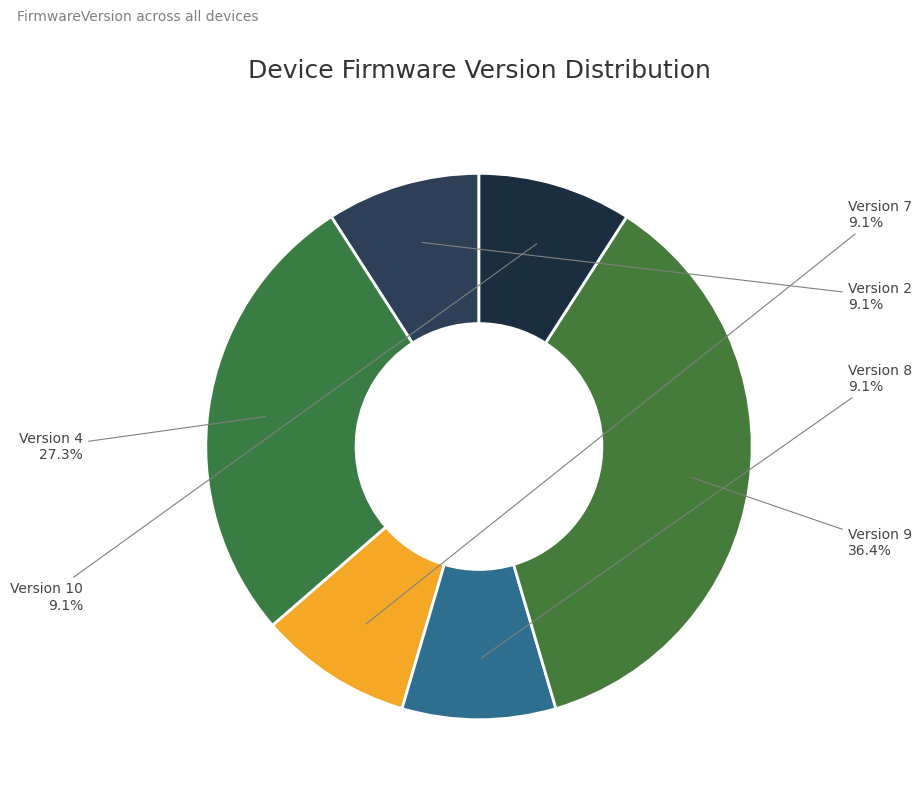

What is the ratio of the value at Version 7 to the value at Version 2?

1.0